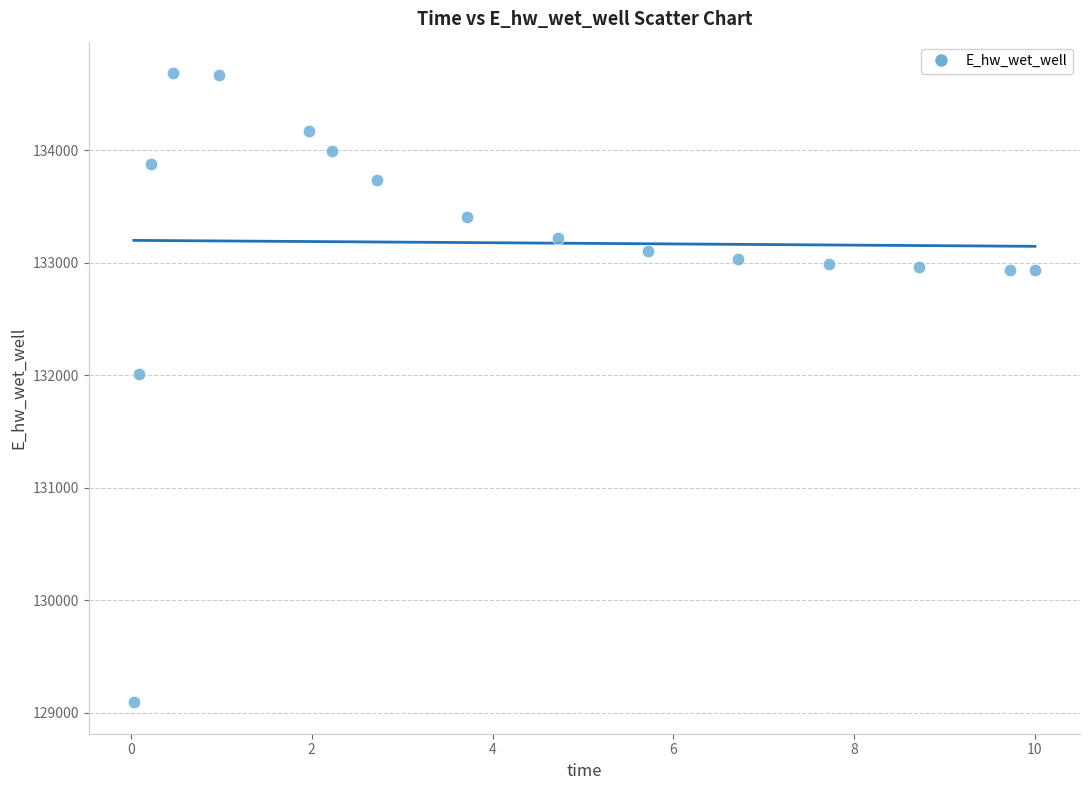

What Y value in the scatter plot is closest to 131889?

132011.0